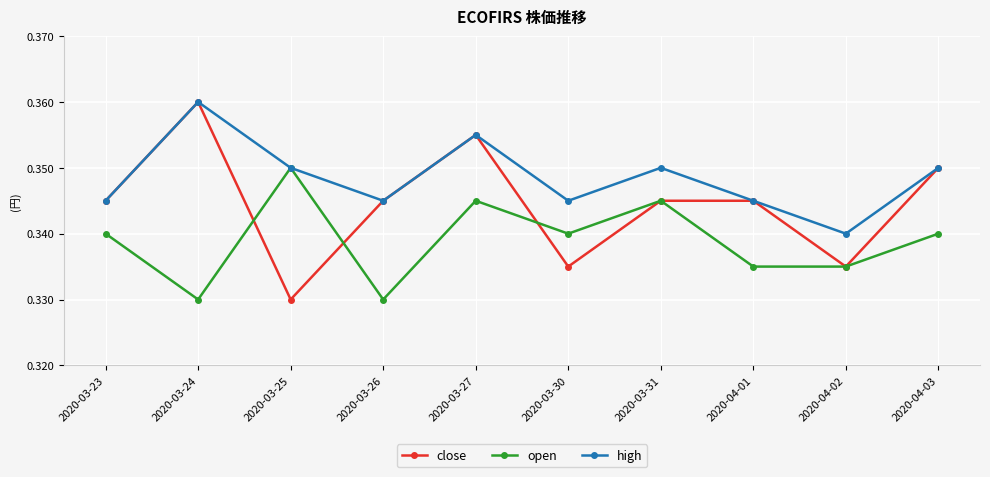

True or false: high has more than 1 points higher than both neighbors.

True